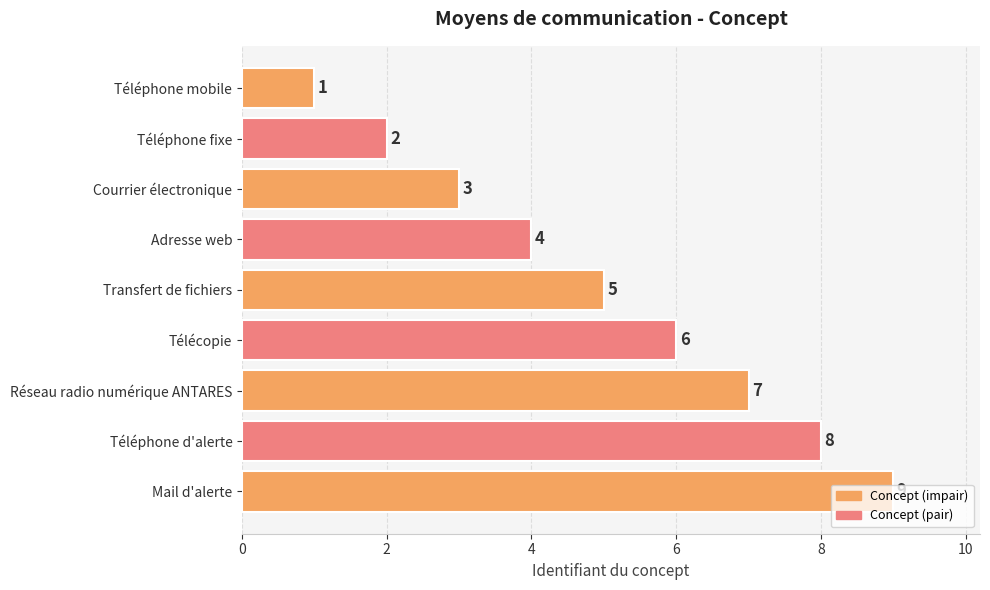

Is it true that the value at Transfert de fichiers is 5?

True